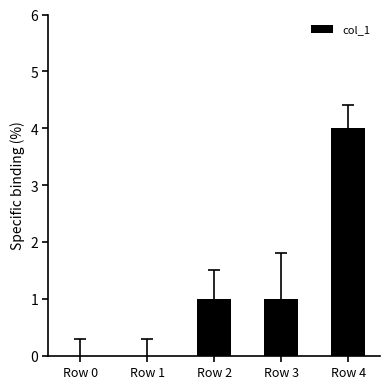

What is the average value?

1